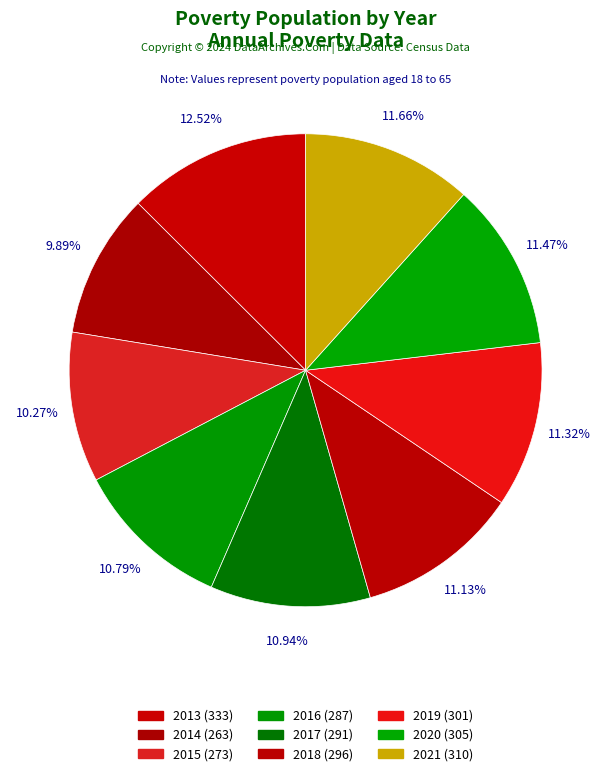

Is it true that 2016 is 20% of the pie?

False